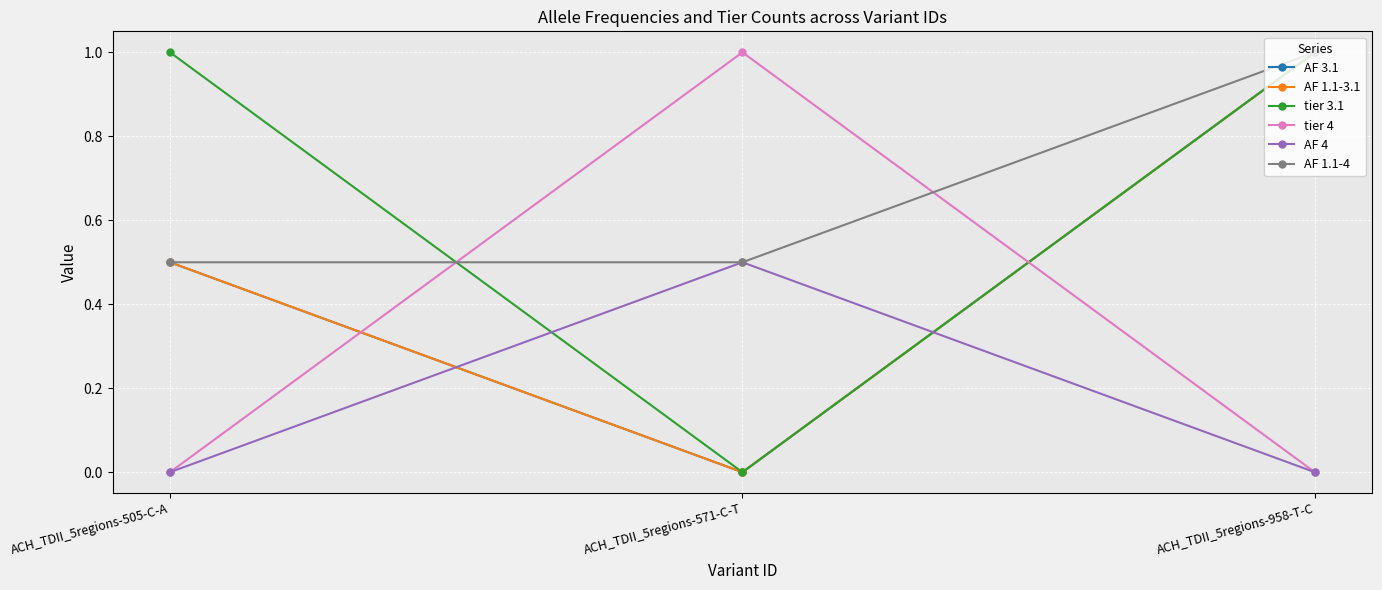

Does the chart have visible grid lines?

Yes